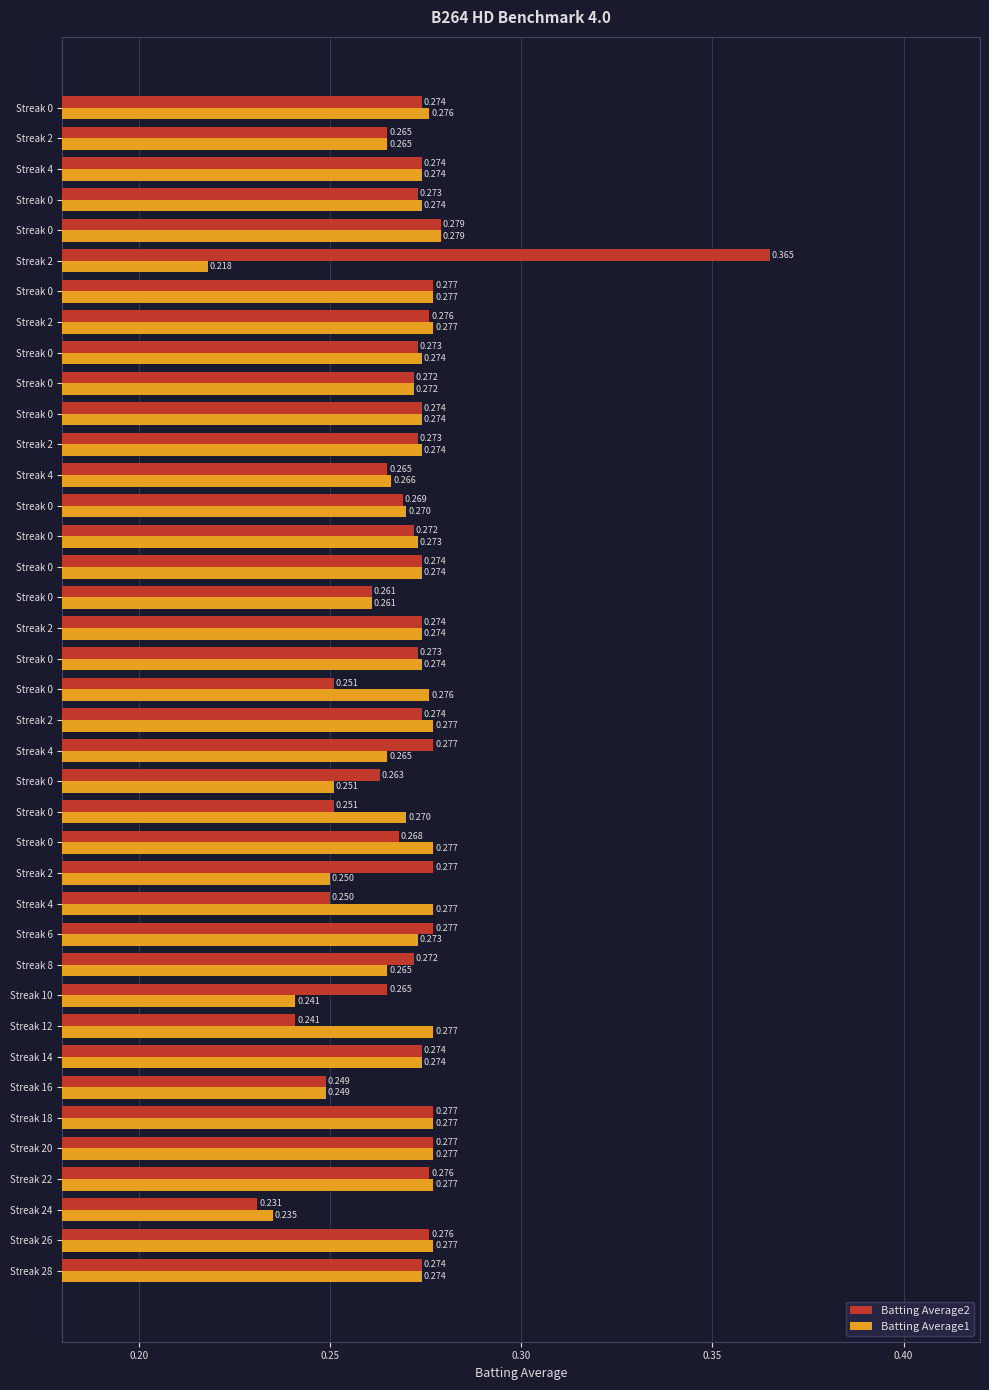

What are all the series names shown in the legend?

Batting Average2, Batting Average1